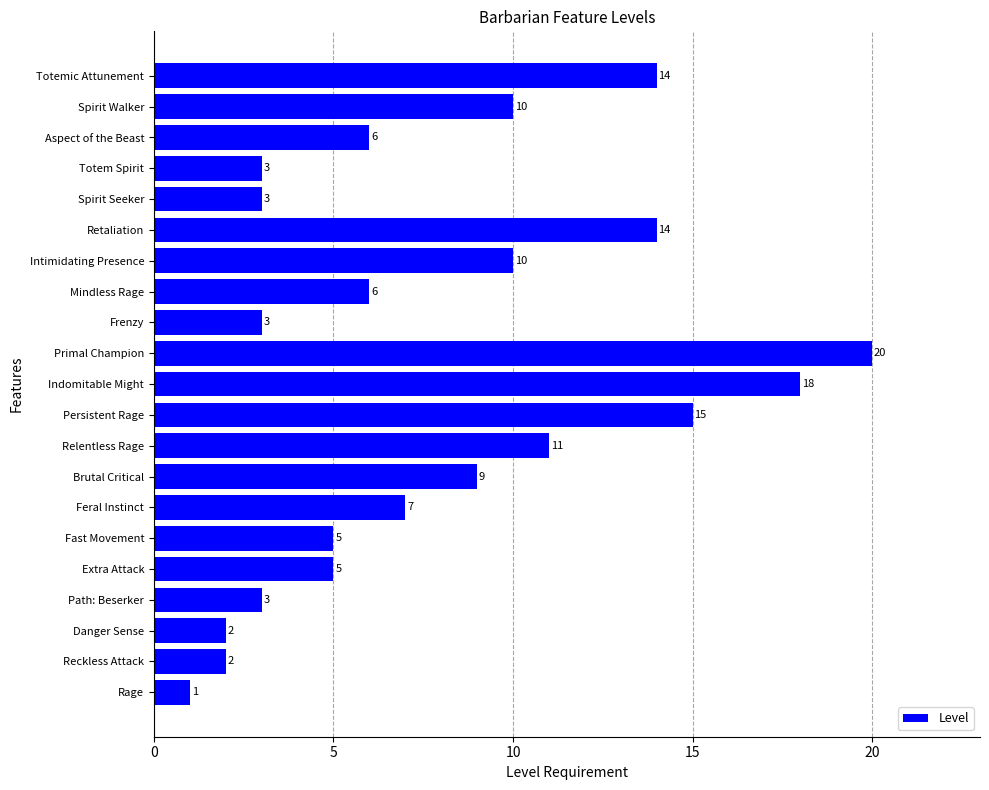

At which category does the chart reach its peak across all series?

Primal Champion